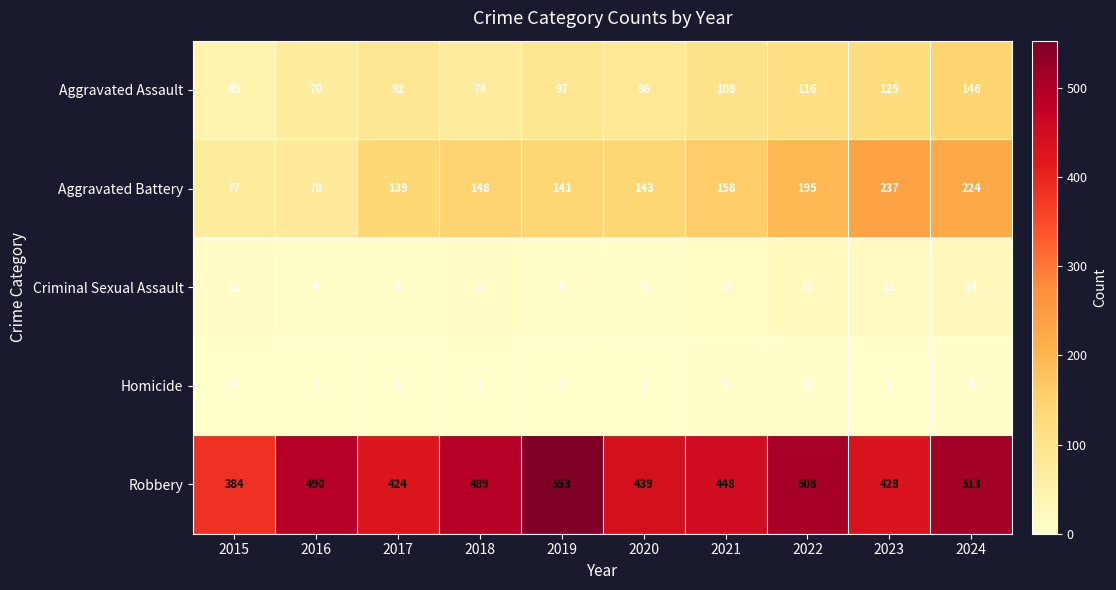

Which series has the widest spread of values?

Robbery